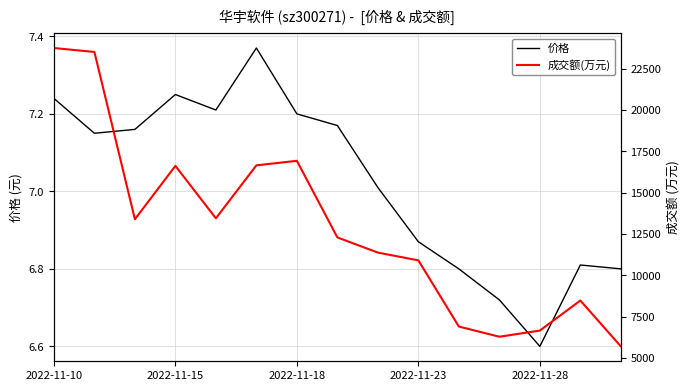

In 成交额(万元), how many points are higher than both neighbors (excluding endpoints)?

3